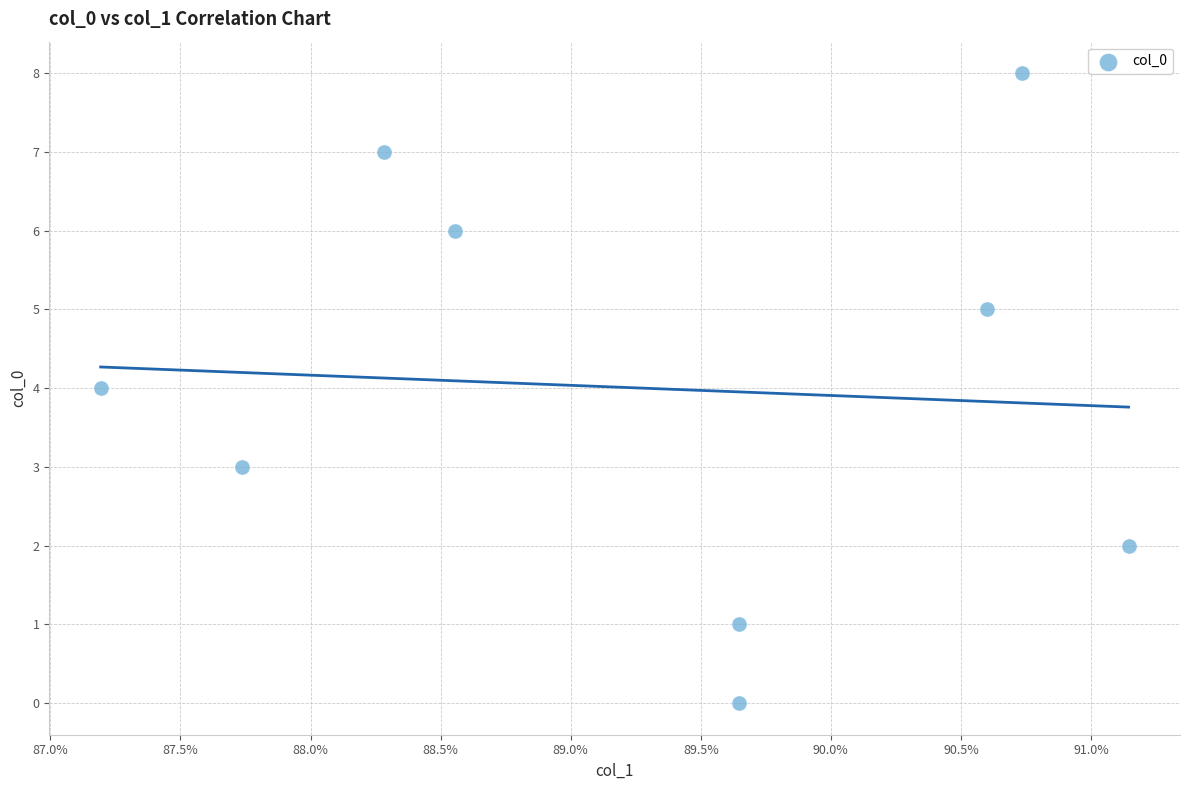

What is the average Y value?

4